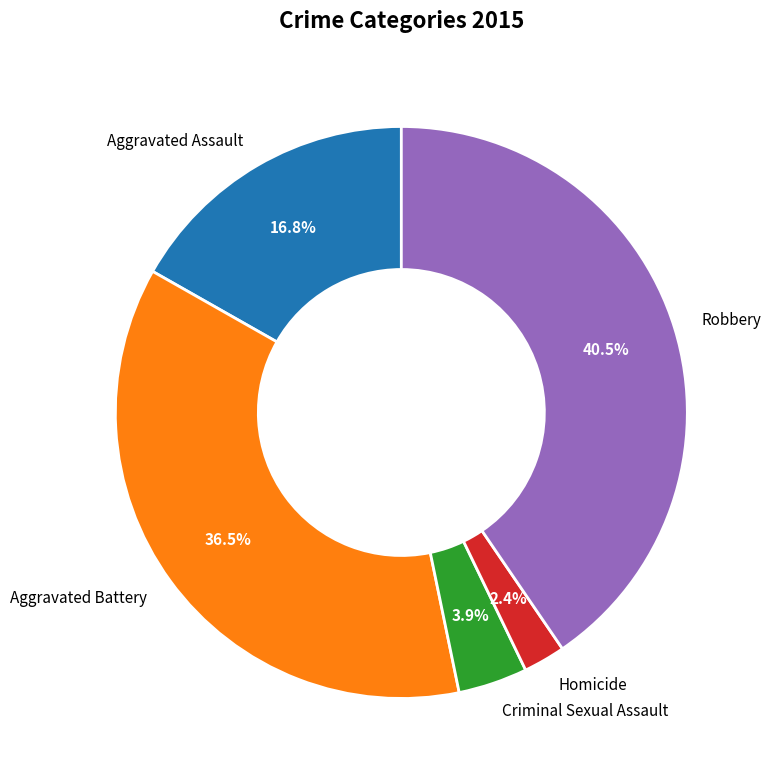

To the nearest percent, what is the difference between the Robbery and Criminal Sexual Assault slice percentages?

37%